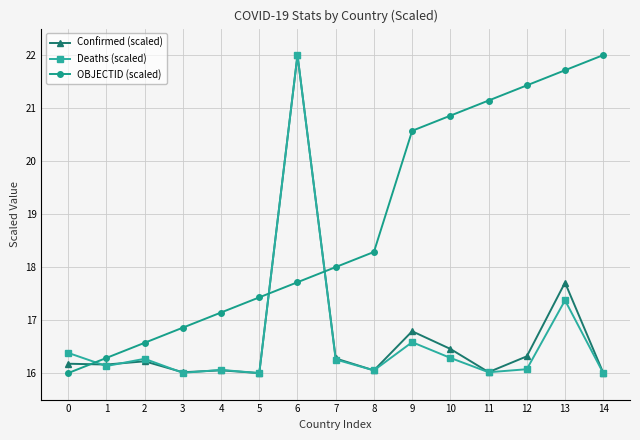

Where is Confirmed (scaled) nearest to the value 19?

13